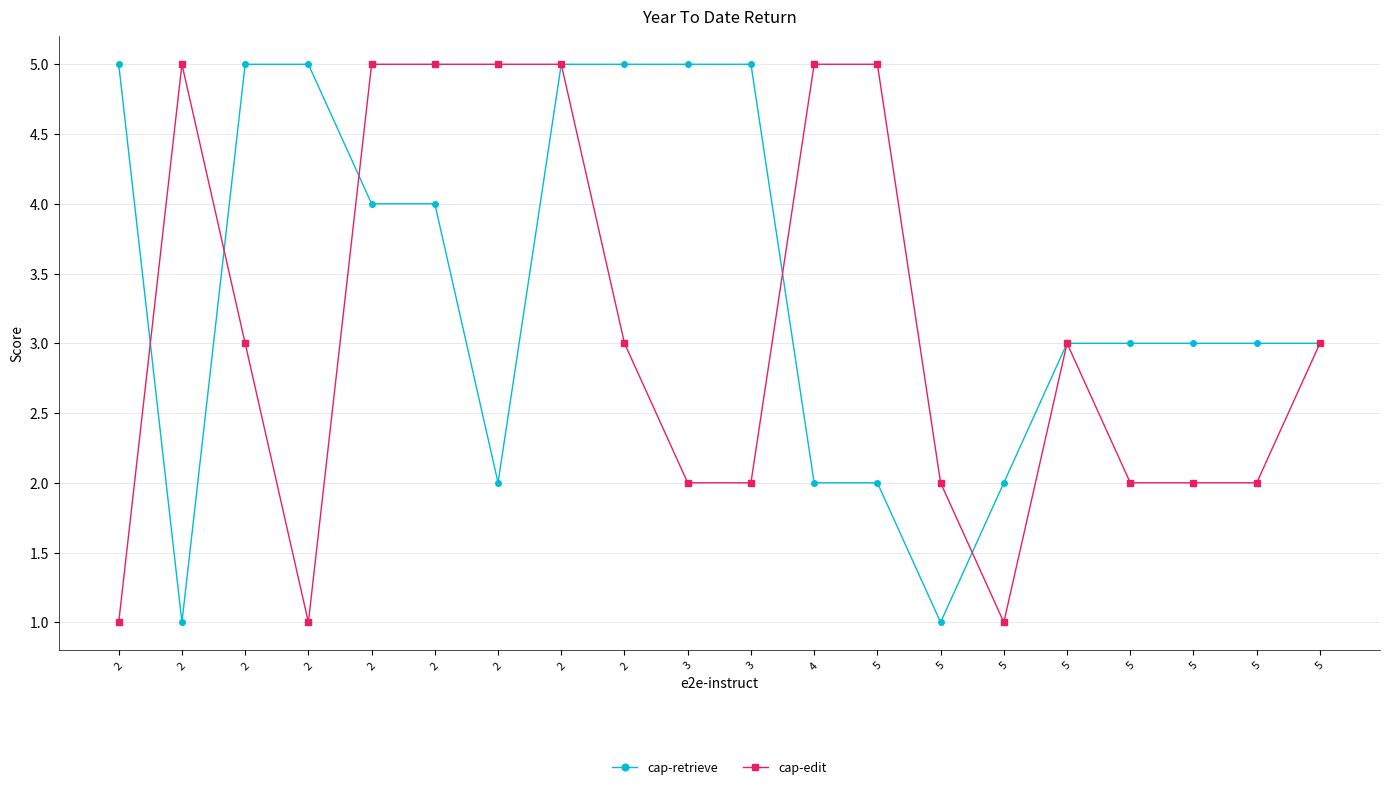

Reading left to right, what are all the values shown in this chart?

cap-retrieve: 2=5	2=1	2=5	2=5	2=4	2=4	2=2	2=5	2=5	3=5	3=5	4=2	5=2	5=1	5=2	5=3	5=3	5=3	5=3	5=3
cap-edit: 2=1	2=5	2=3	2=1	2=5	2=5	2=5	2=5	2=3	3=2	3=2	4=5	5=5	5=2	5=1	5=3	5=2	5=2	5=2	5=3